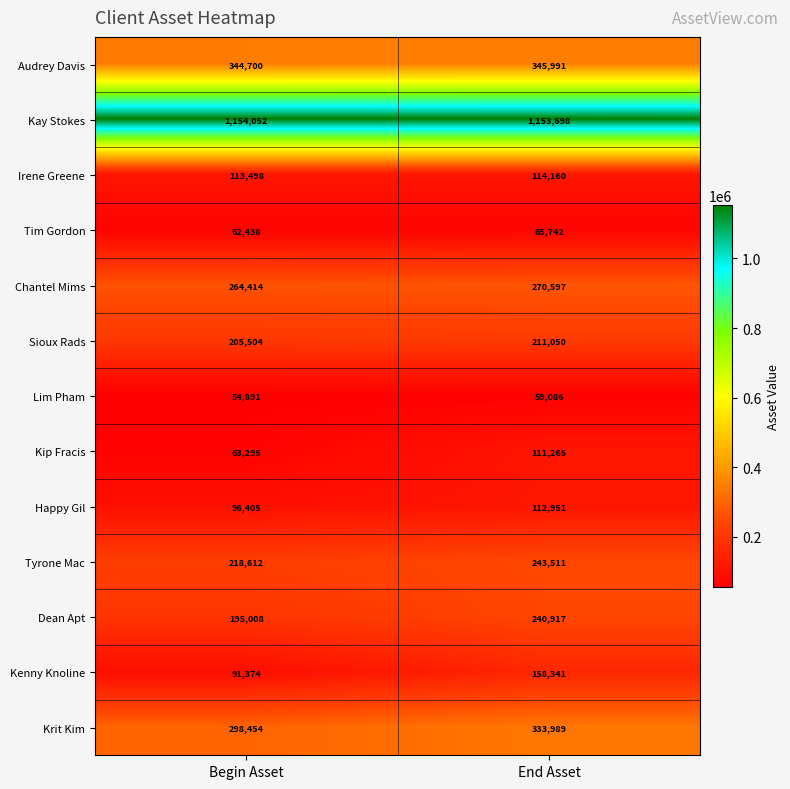

What value does the Chantel Mims series have at End Asset, to the nearest 10?

270600